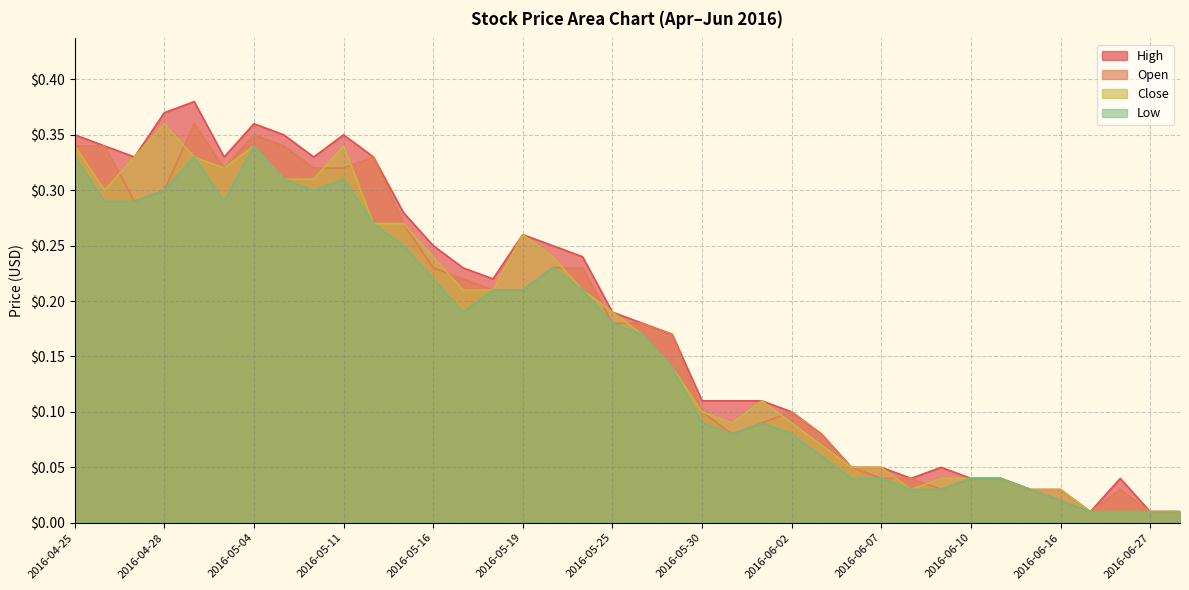

How many lines are shown in the chart?

4